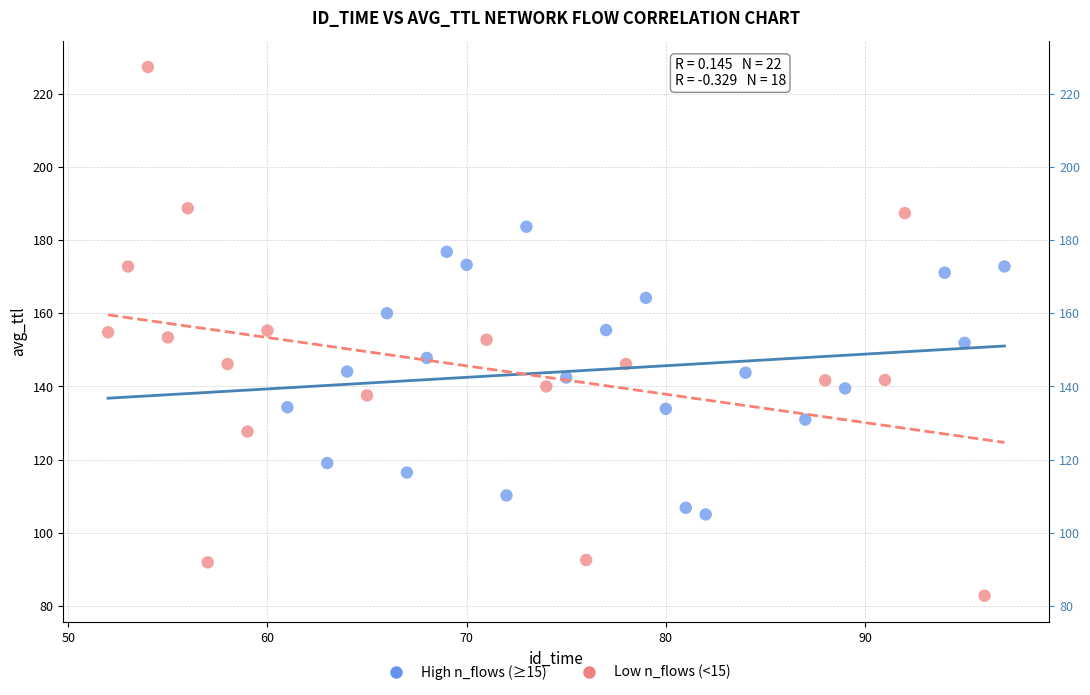

Which series contains the lowest Y value?

Low n_flows (<15)